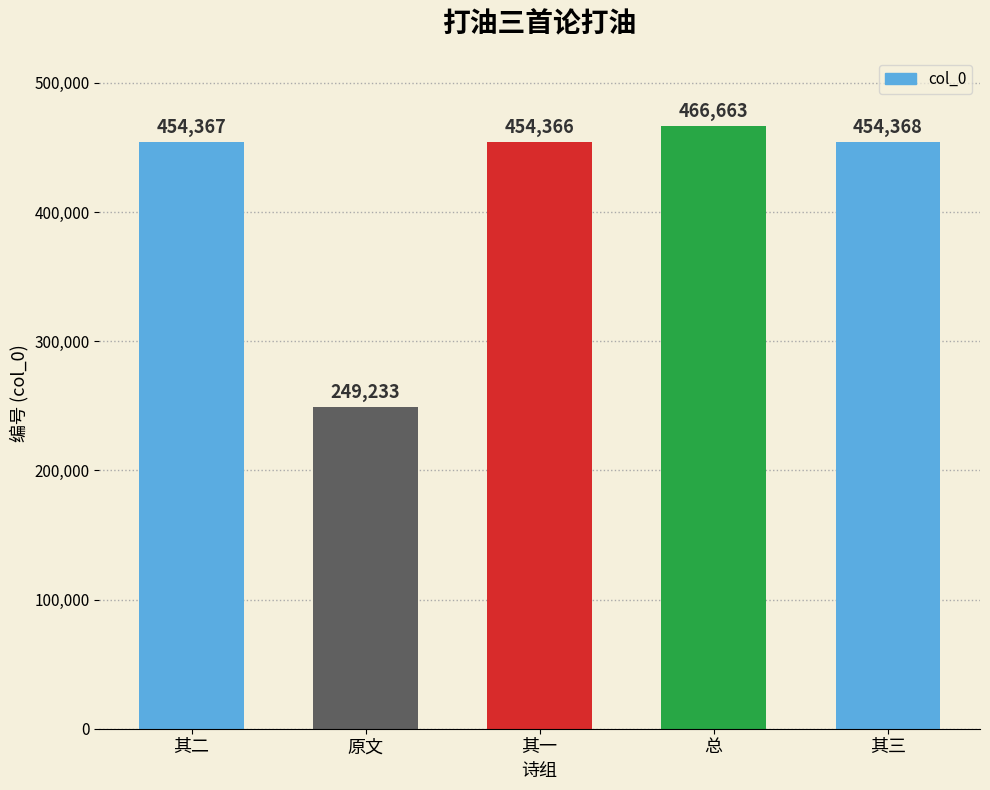

The value at 原文 is 447986. True or false?

False